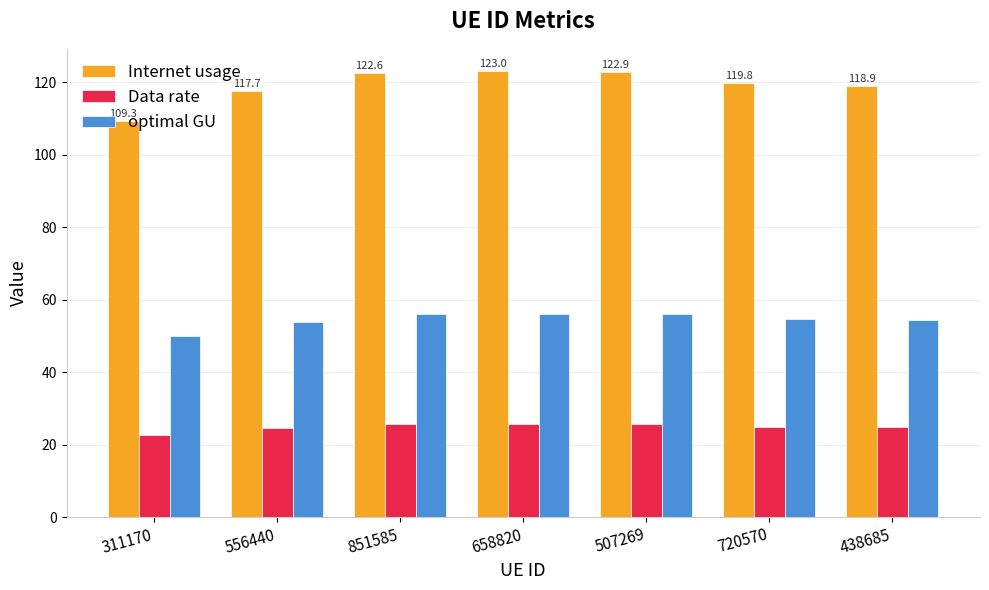

Which series has the largest range (max minus min)?

Internet usage